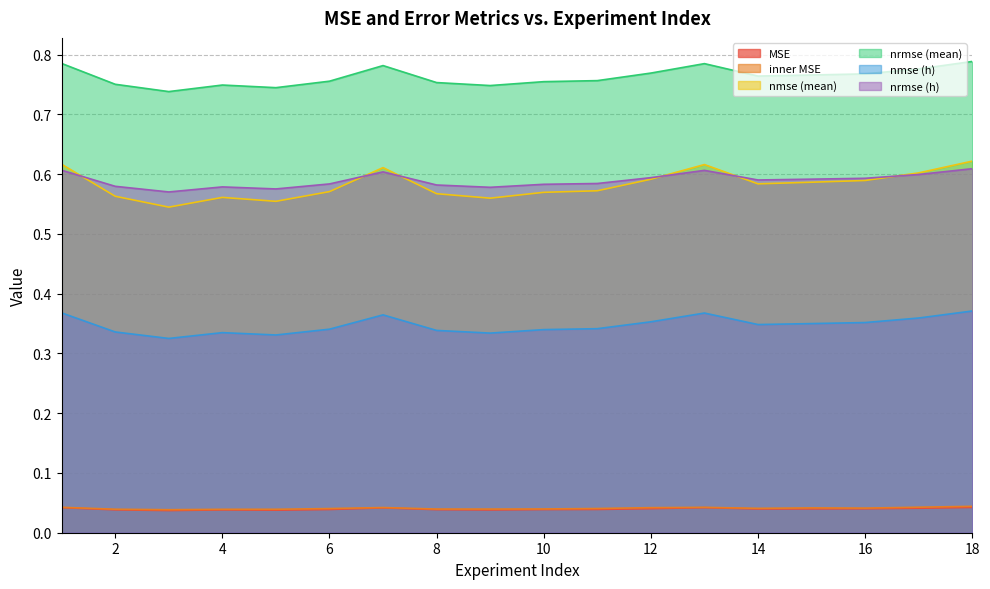

Where is nrmse (h) nearest to the value 0?

3